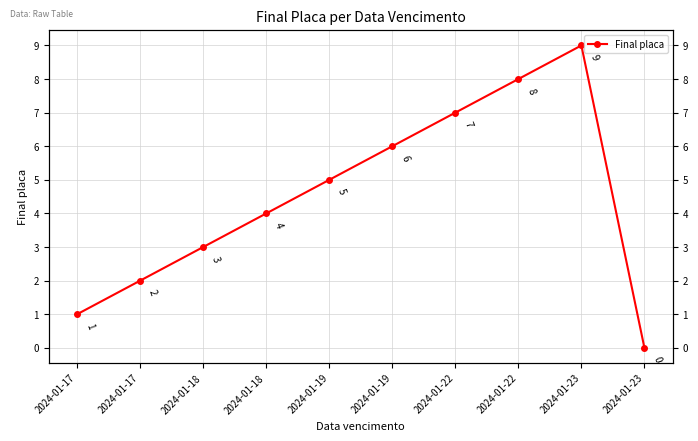

The chart shows a value of 1 at 2024-01-17. True or false?

True